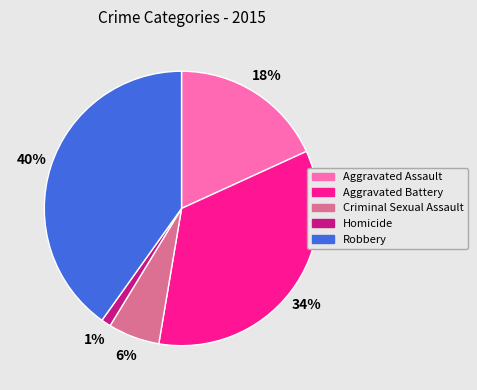

The Aggravated Battery slice represents 34% of the pie. True or false?

True